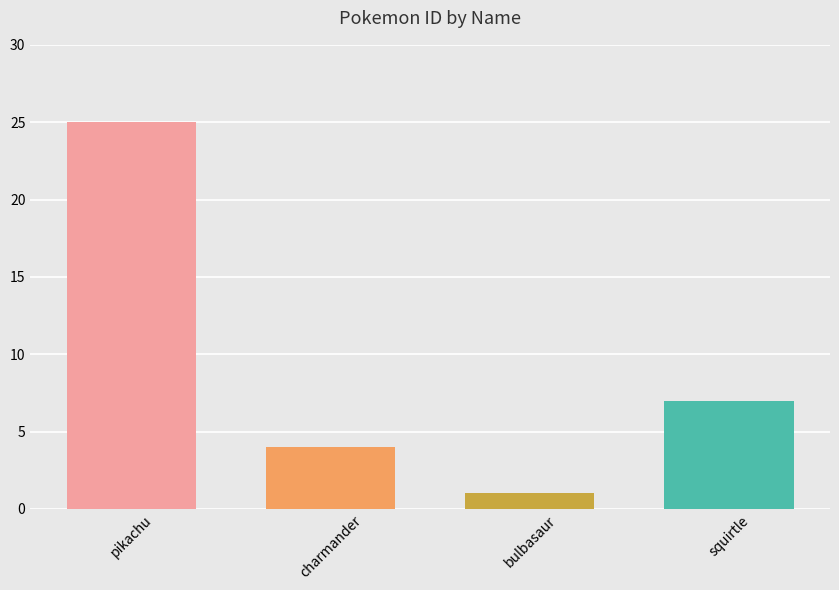

What is the sum of all values?

37